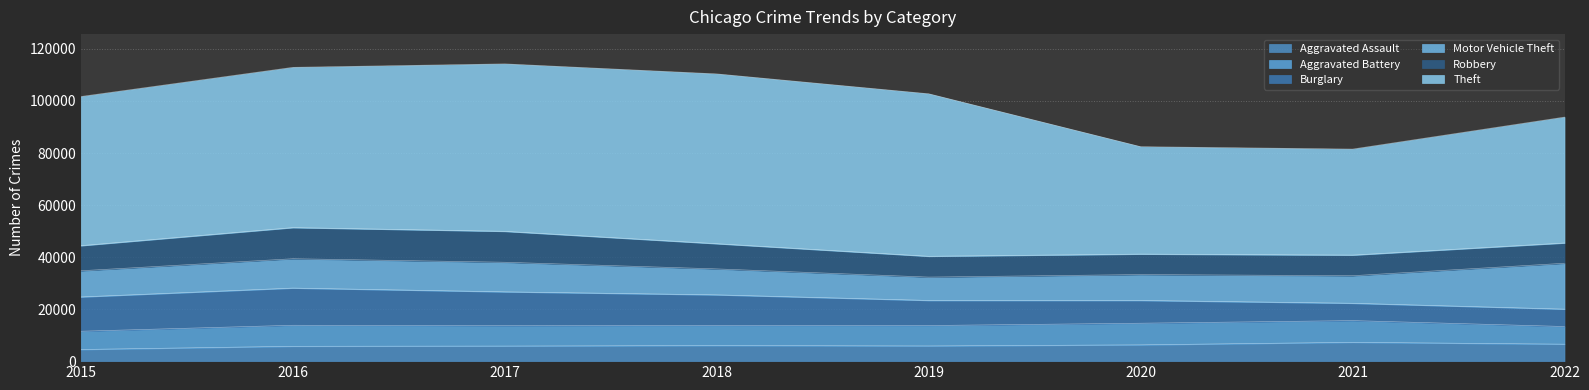

What is the value of the Robbery point at the 6th from the left?

7856